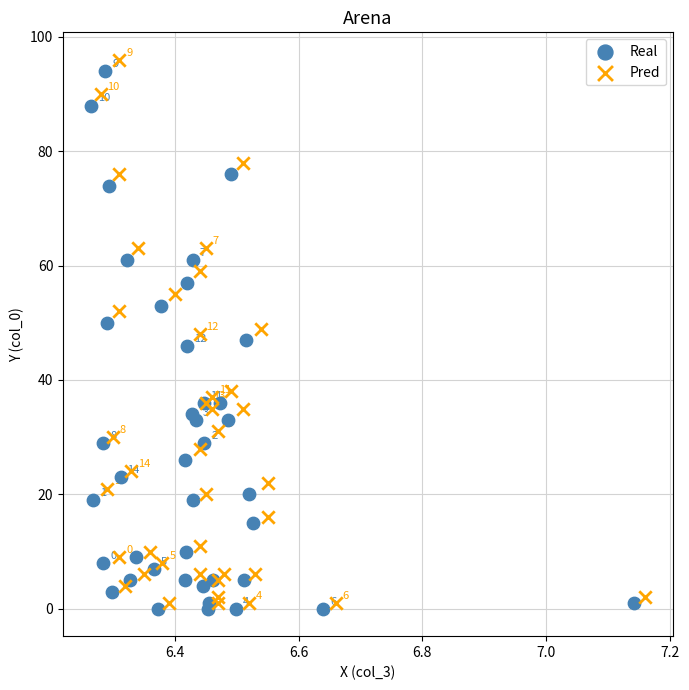

Which series has the largest Y range (max minus min)?

Pred